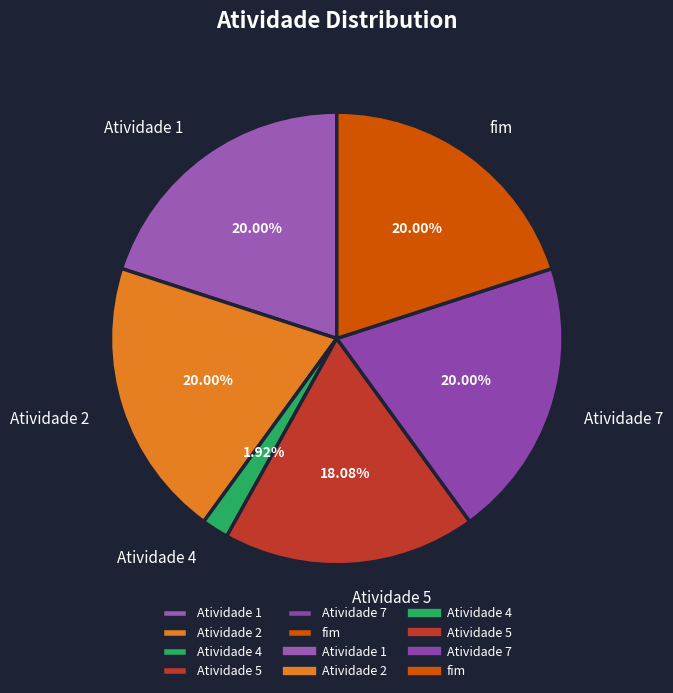

Does fim account for over 50% of the chart?

No